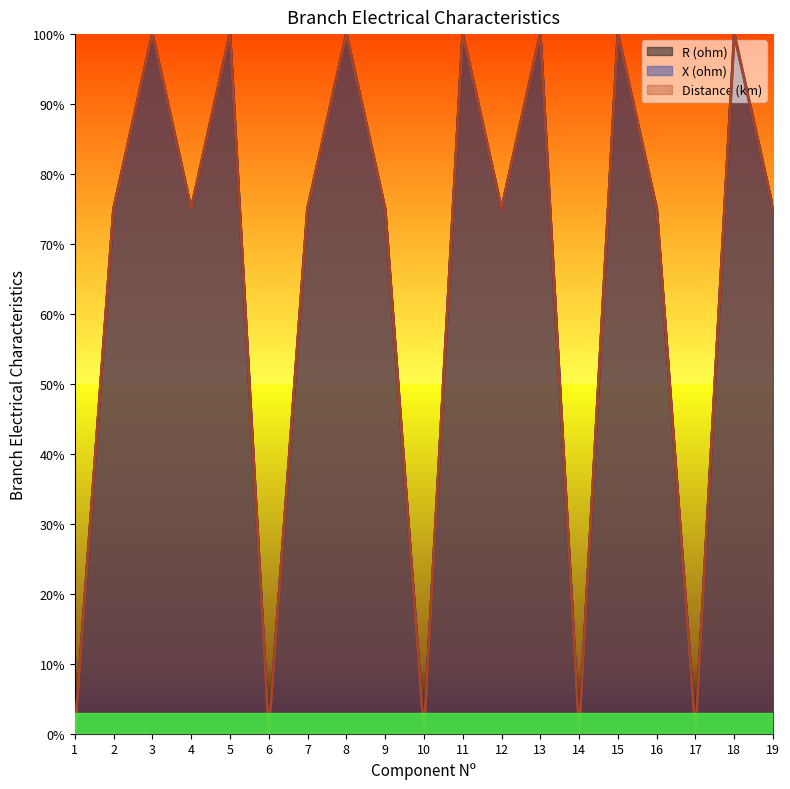

What is the value of the R (ohm) point at the 13th from the left?

1.0